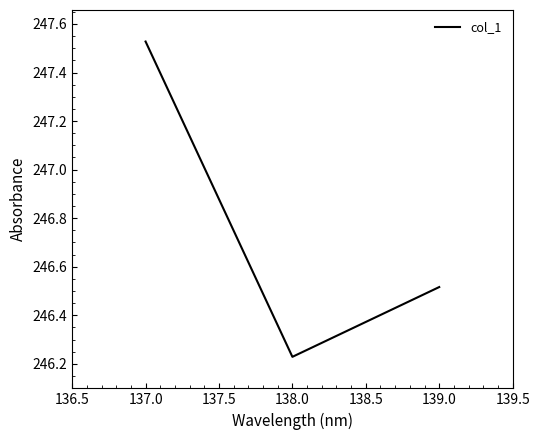

Is this an area chart (filled region under the line)?

No